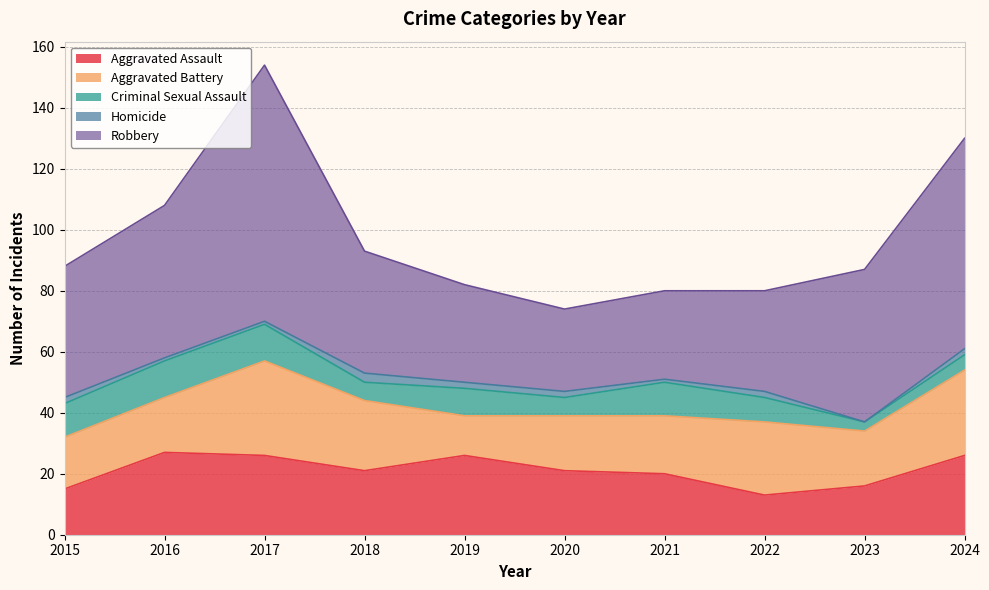

Which label corresponds to the largest value in the chart?

2017